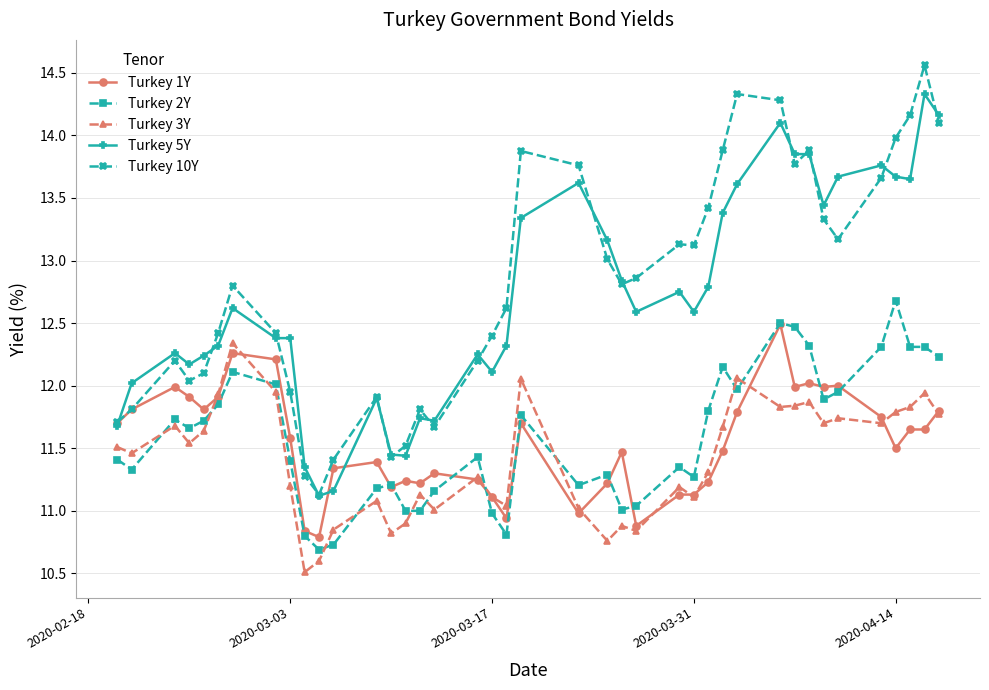

True or false: Turkey 3Y and Turkey 5Y intersect in this chart.

False